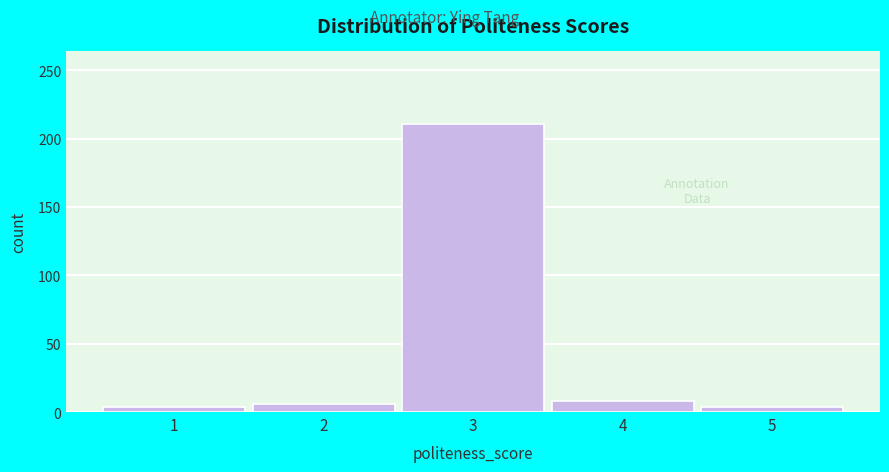

Reading left to right, list all the values displayed in this chart.

4	6	211	8	4